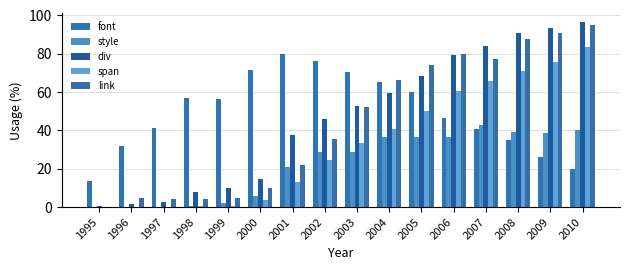

Does the chart contain stacked bars?

No